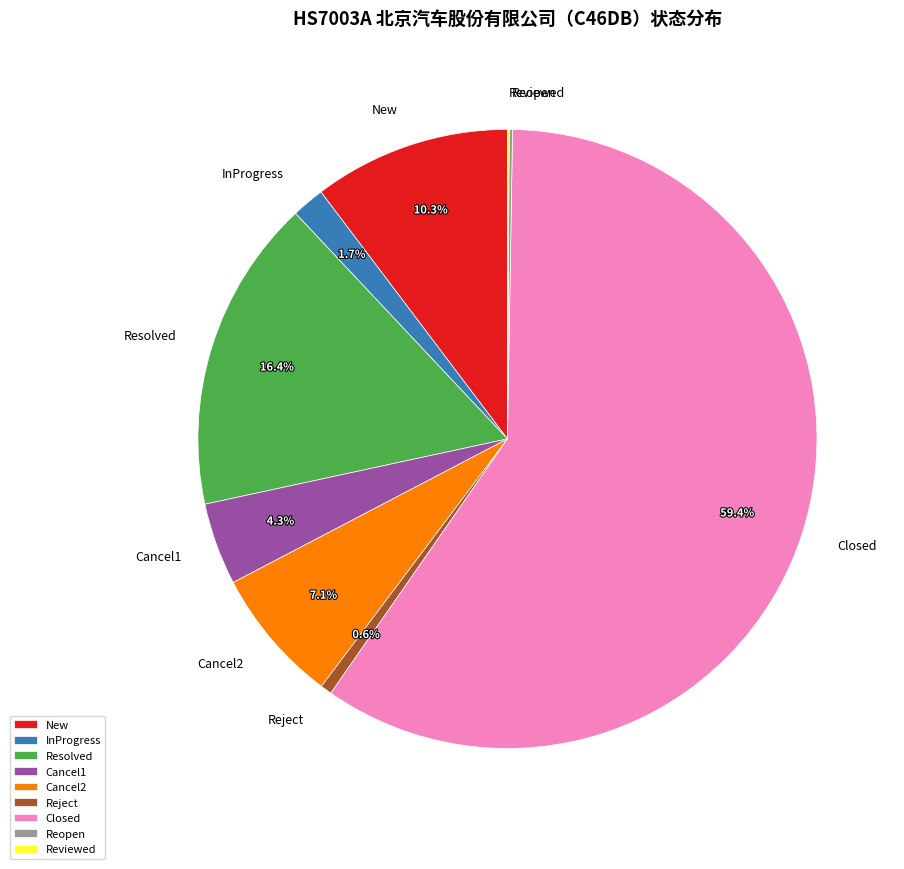

What is the largest slice in the pie chart?

Closed